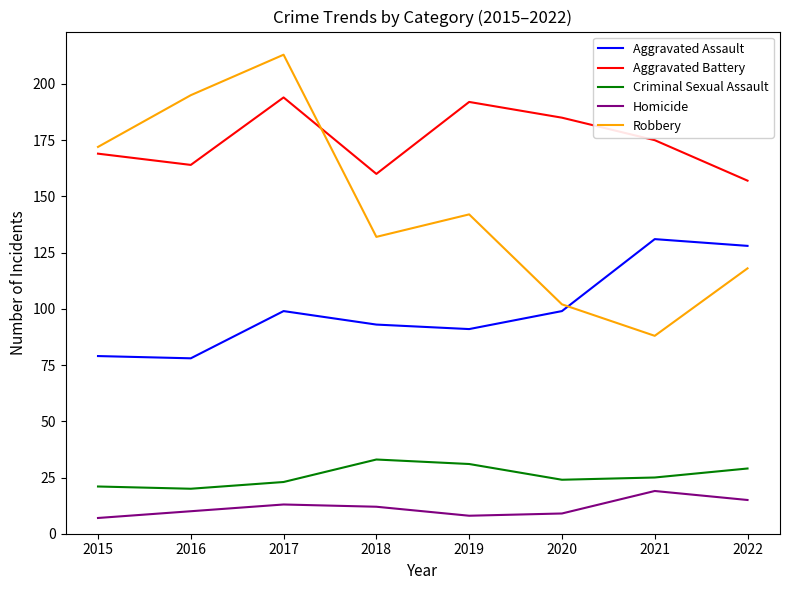

The Criminal Sexual Assault series shows 10 at 2019. True or false?

False